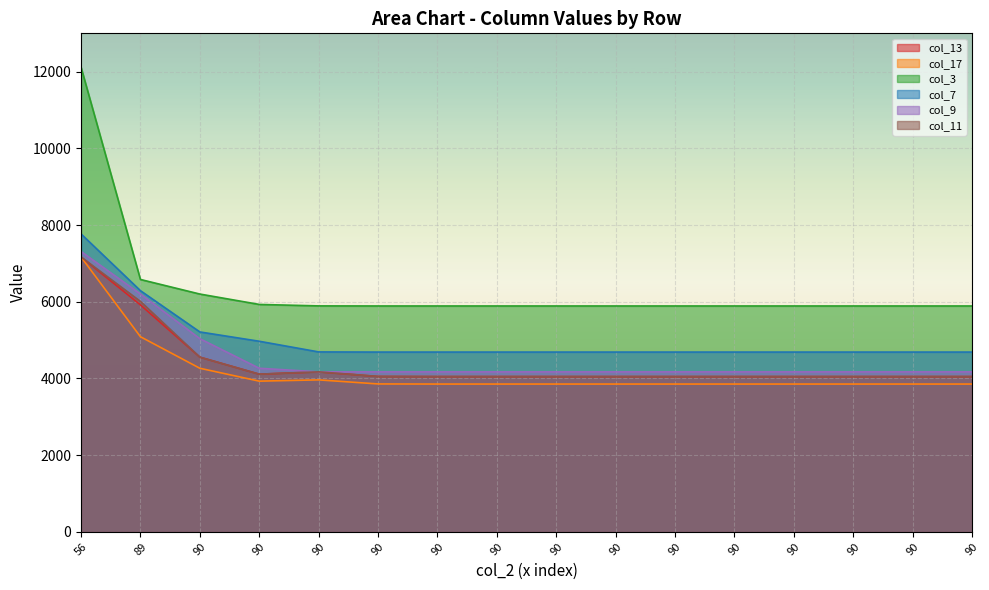

At how many categories does at least one series exceed 6642?

1